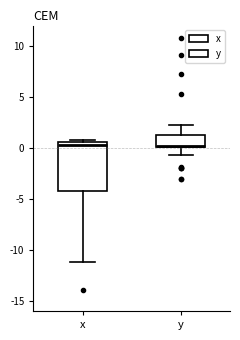

Reading left to right, read every box against the y-axis: the position of its median line, the range the box covers, and the ends of its whiskers. The values are not printed on the chart, so give them approximately, as read against the axis.

x: median 0.5 (just below the box's upper edge), box -4.0 to 0.5, whiskers -11.0 to 1.0
y: median 0.0, box 0.0 to 1.5, whiskers -0.5 to 2.0